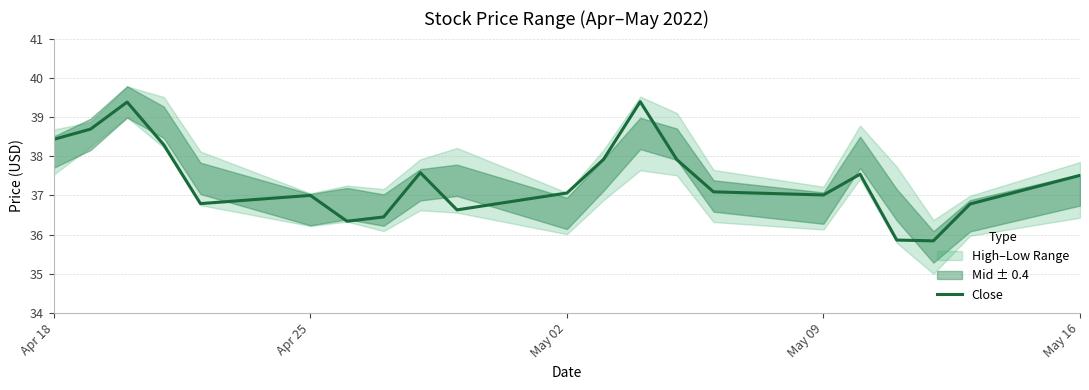

What is the highest value of the Close series?

39.4